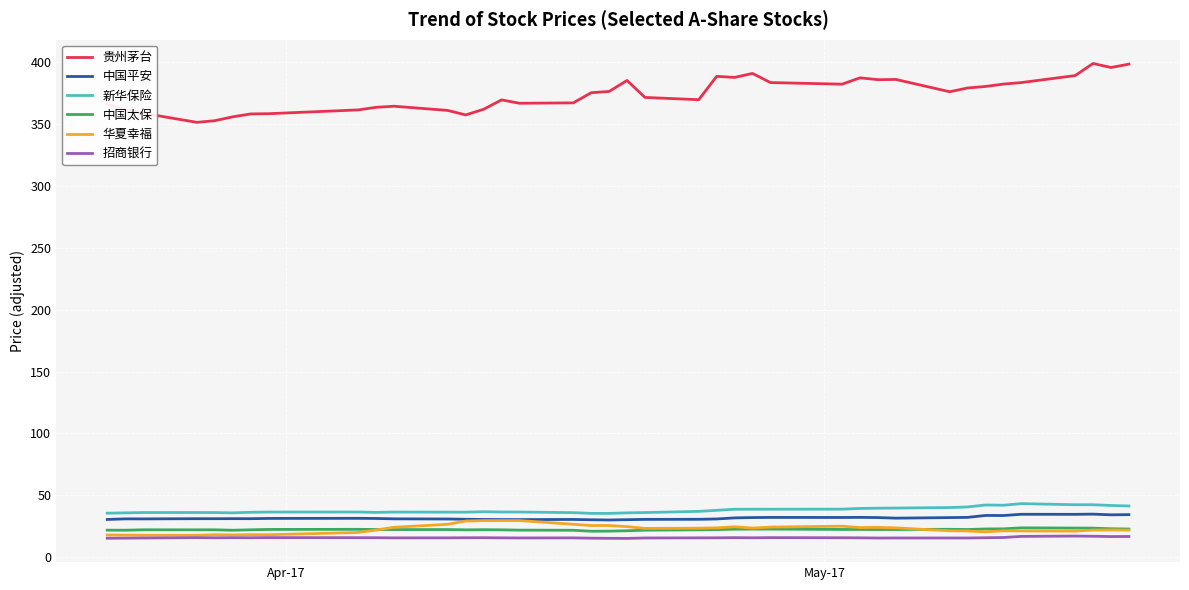

True or false: 贵州茅台 and 中国太保 intersect in this chart.

False